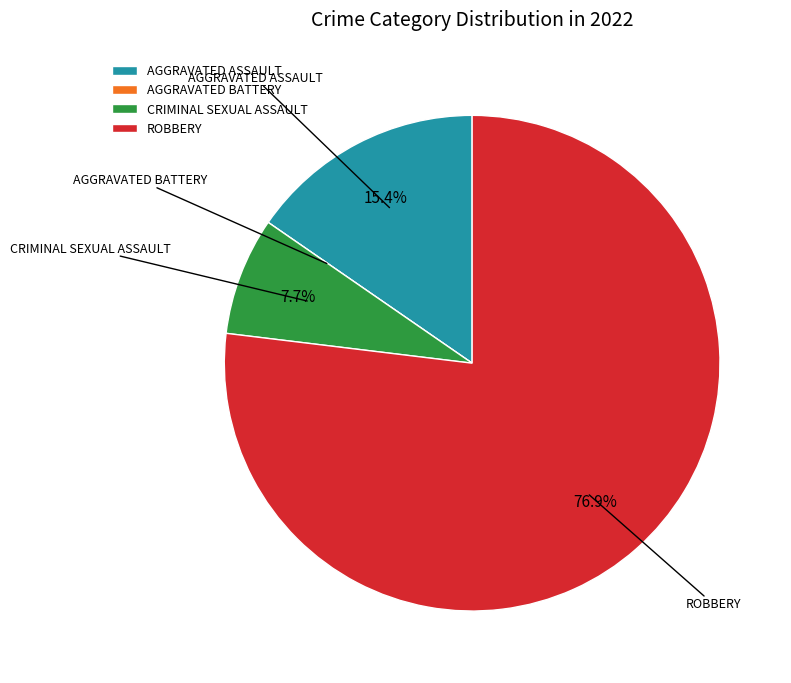

Does ROBBERY account for over 50% of the chart?

Yes